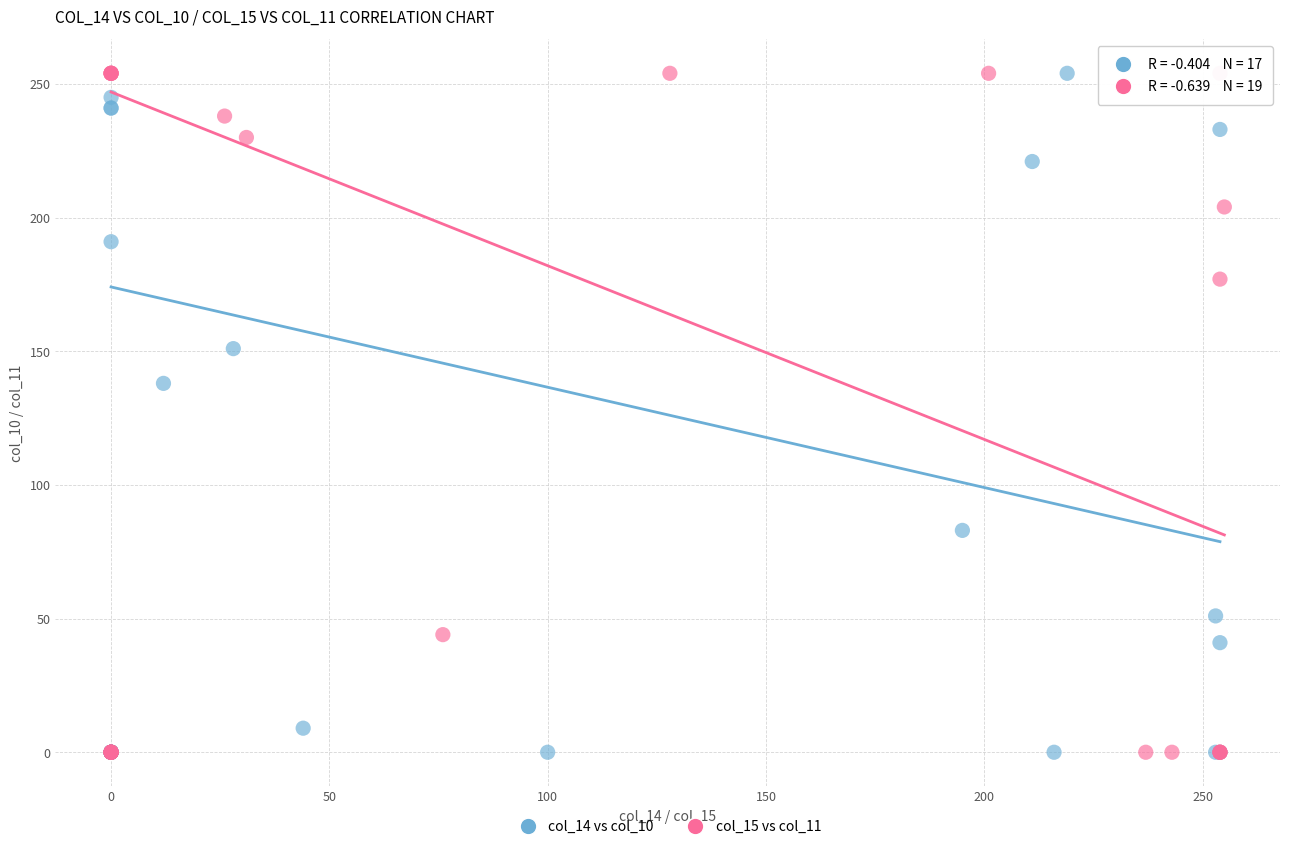

What are all the series names shown in the legend?

col_14 vs col_10, col_15 vs col_11